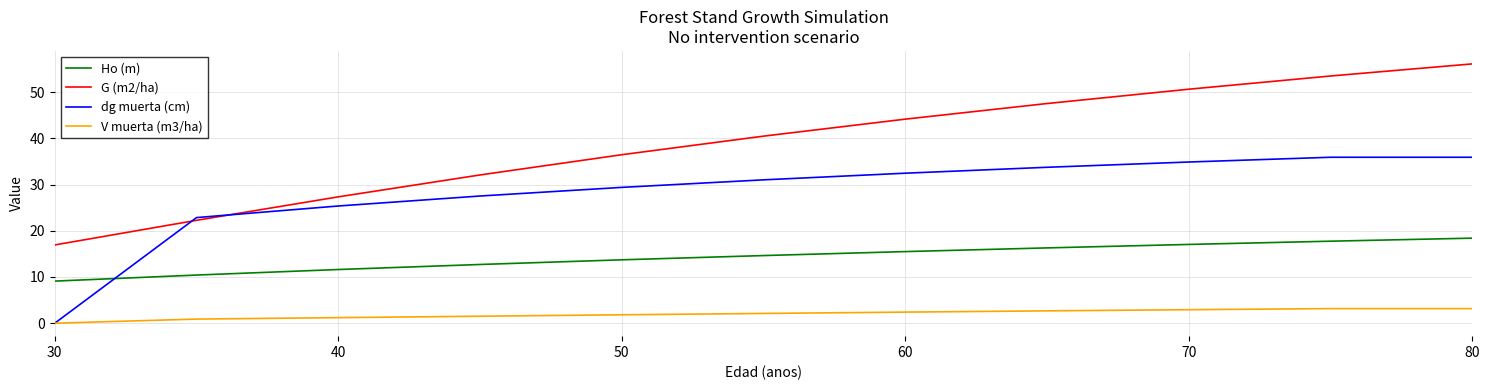

What is the lowest value of the G (m2/ha) series?

16.9